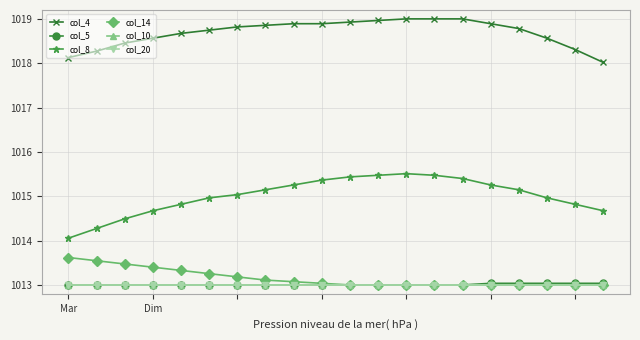

Does the chart have visible grid lines?

Yes